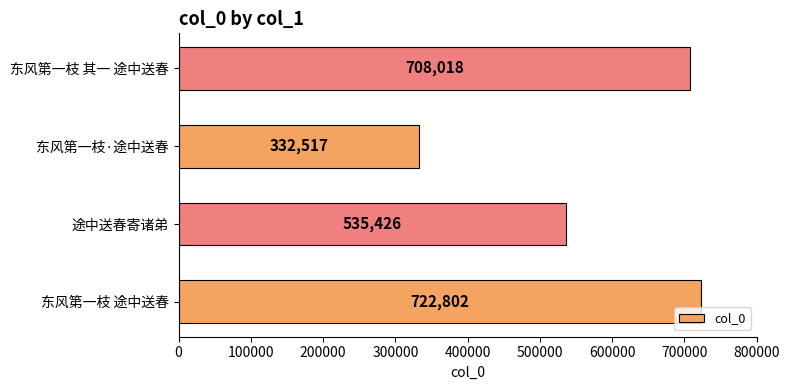

Reading bottom to top, extract all data points from this chart.

722802	535426	332517	708018